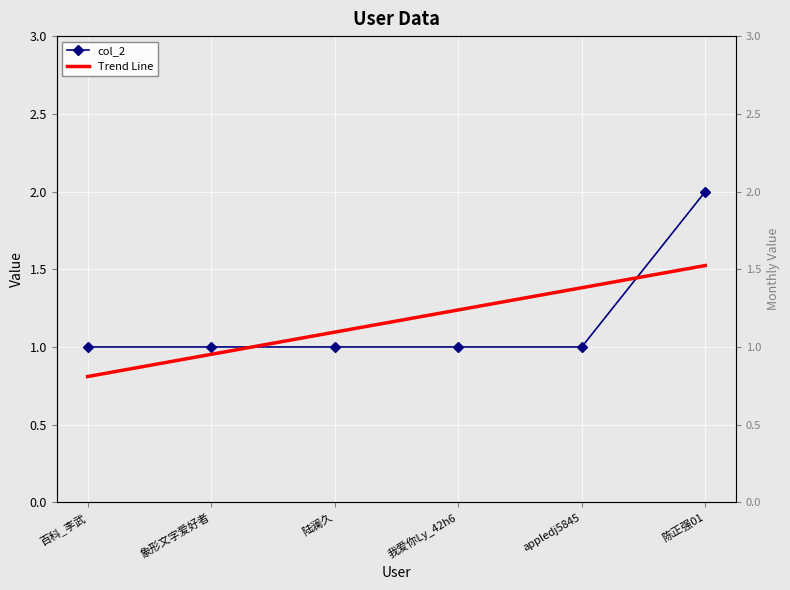

What is the label of the 5th point from the right?

象形文字爱好者